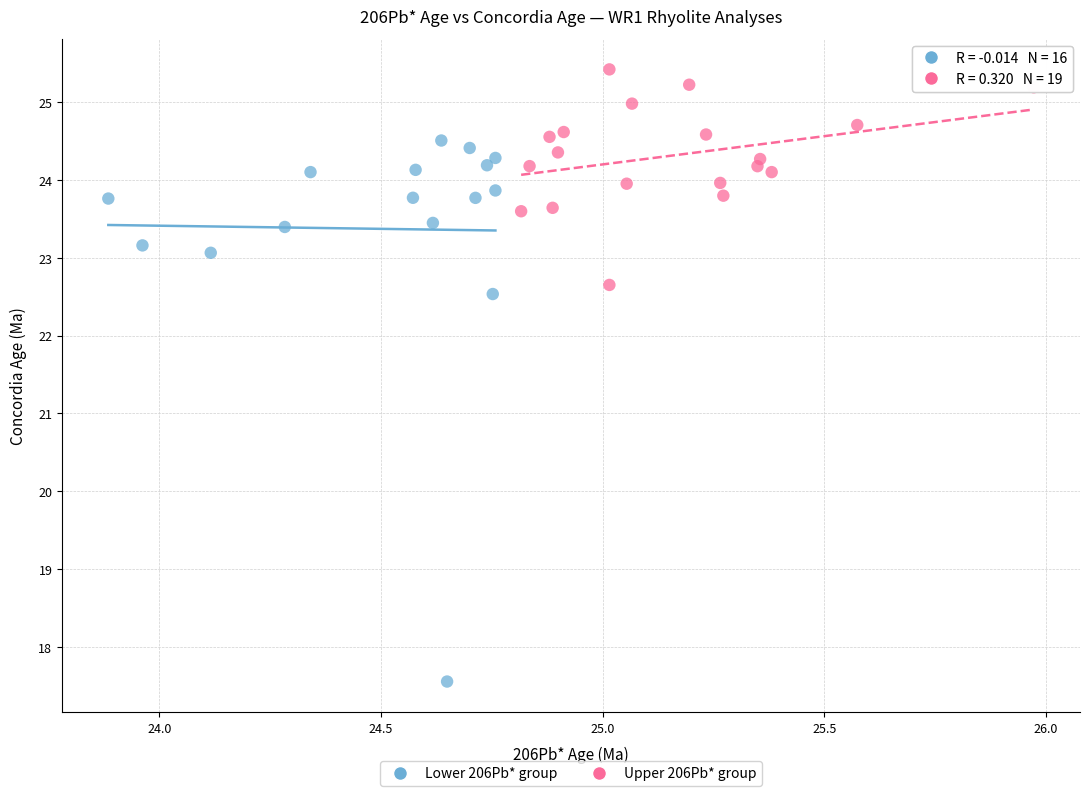

Which series has the widest spread of Y values?

Lower 206Pb* group